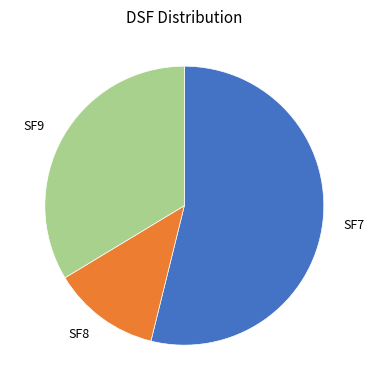

Combined, do SF8 and SF7 account for over 50%?

Yes